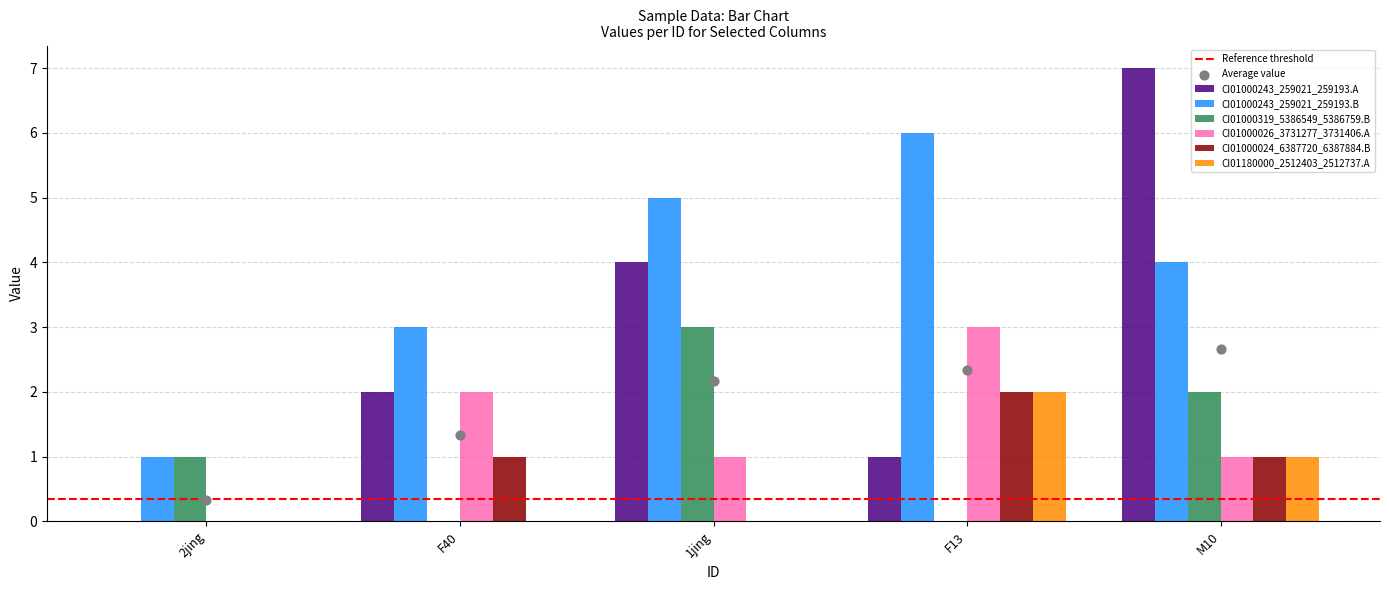

Which series reaches the maximum Y coordinate?

CI01000243_259021_259193.A